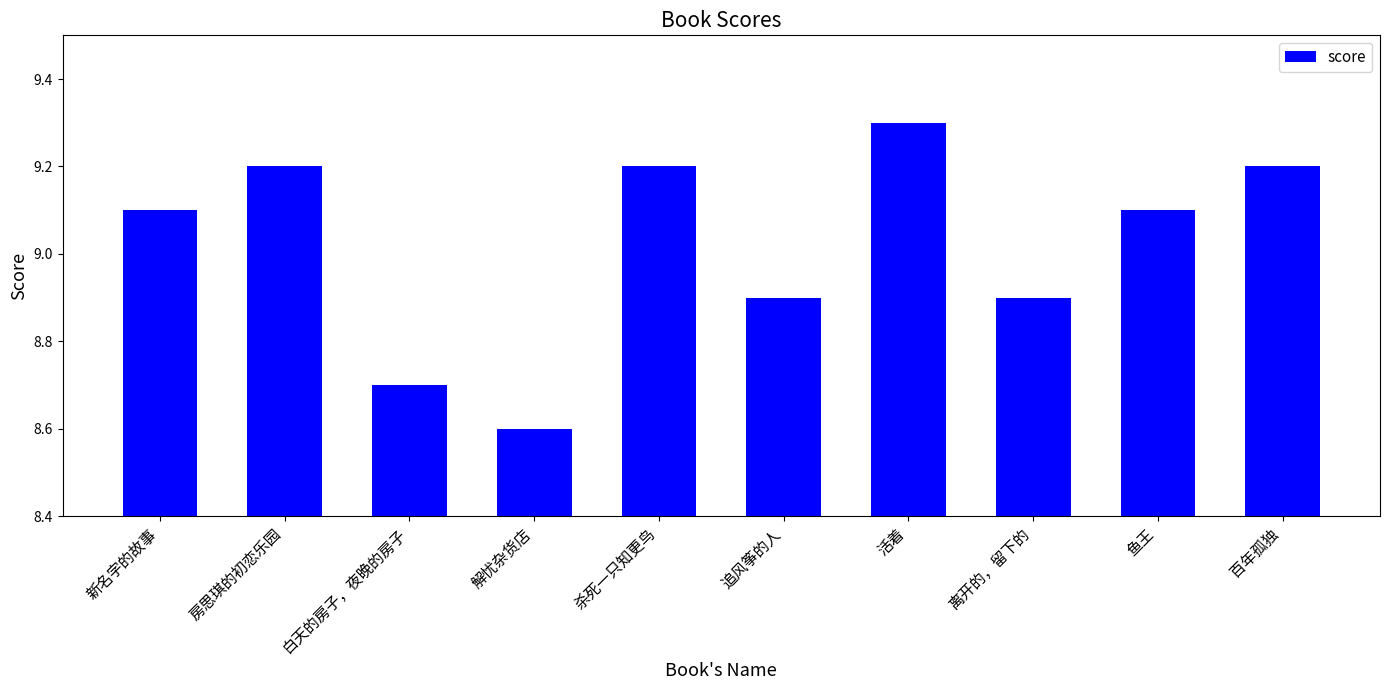

What is the label of the 5th bar from the left?

杀死一只知更鸟